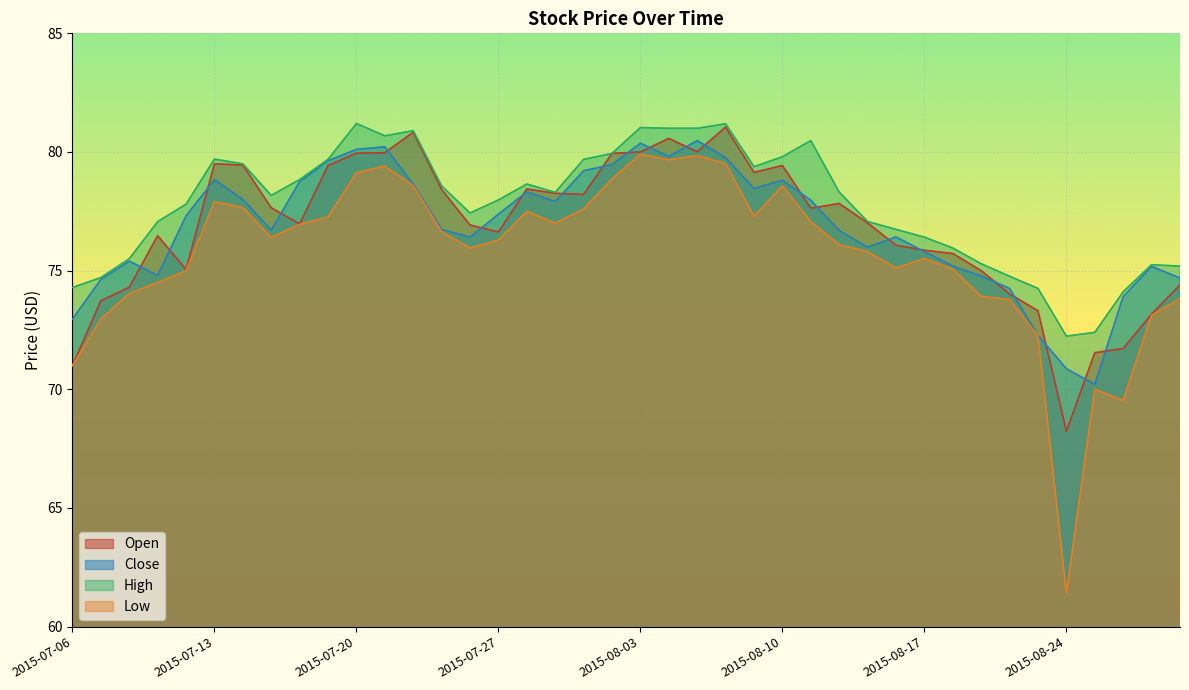

Rank the series at 2015-07-20 from highest to lowest value.

High, Close, Open, Low